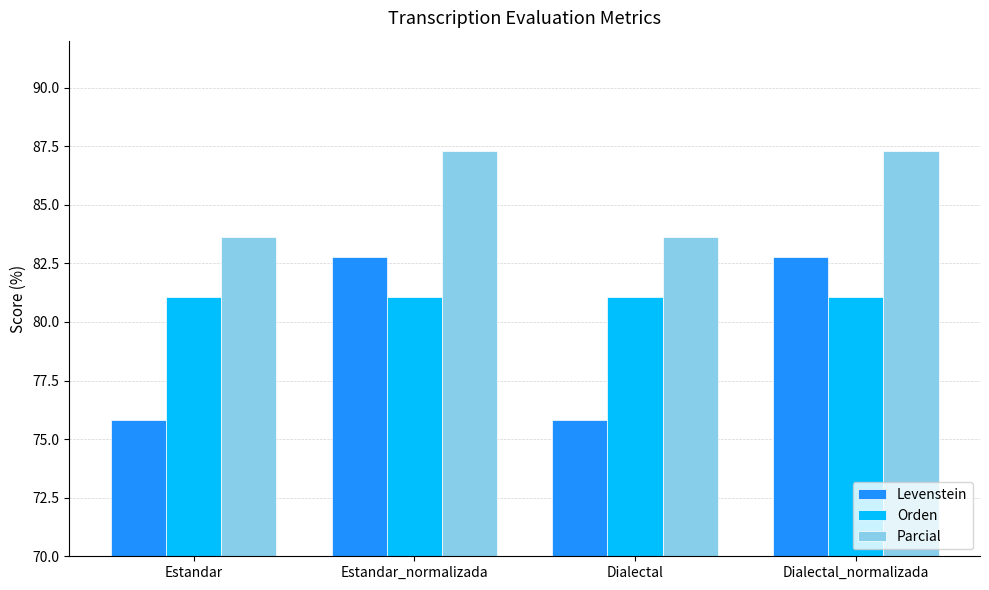

Reading left to right, what are all the values shown in this chart?

Levenstein: 75.8	82.8	75.8	82.8
Orden: 81.1	81.1	81.1	81.1
Parcial: 83.6	87.3	83.6	87.3